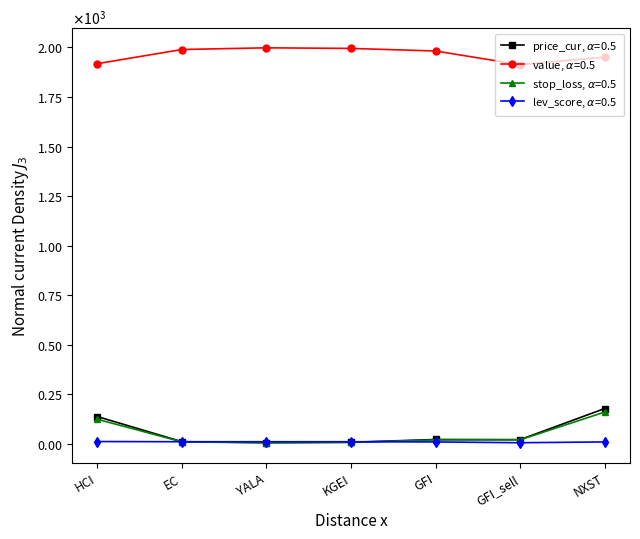

What is the maximum value shown in the chart?

1998.3